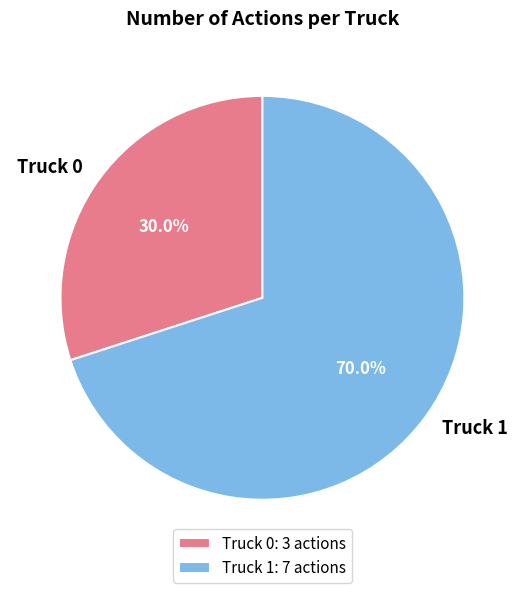

How many slices are in this pie chart?

2